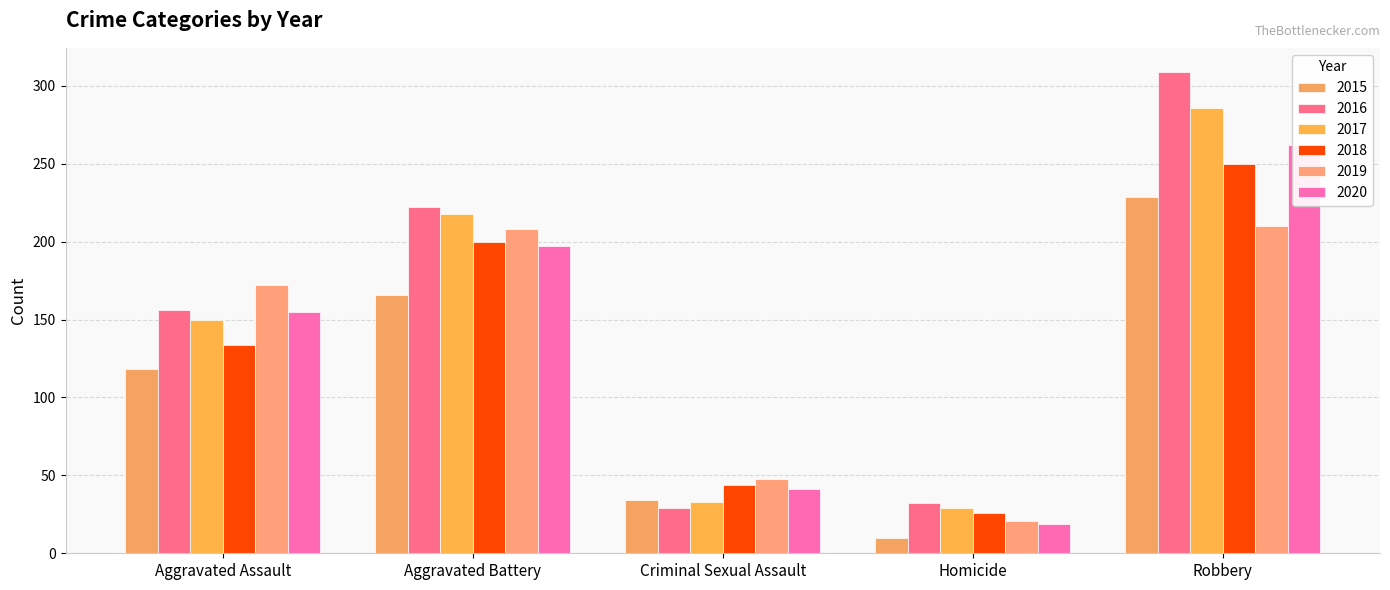

Reading left to right, what are all the values shown in this chart?

2015: 118	166	34	10	229
2016: 156	222	29	32	309
2017: 150	218	33	29	286
2018: 134	200	44	26	250
2019: 172	208	48	21	210
2020: 155	197	41	19	262